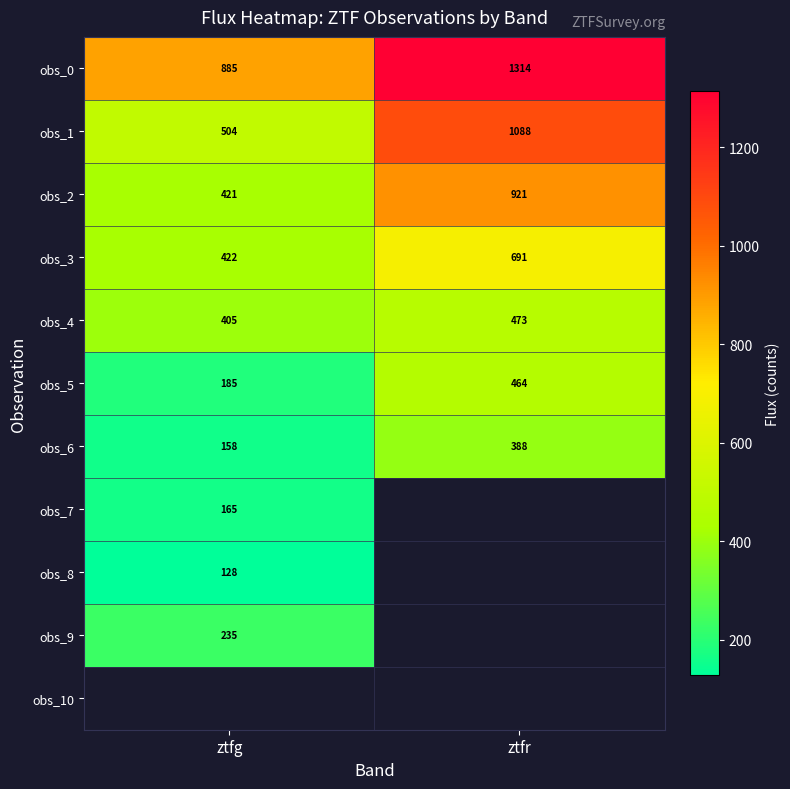

Where is obs_3 nearest to the value 556?

ztfg